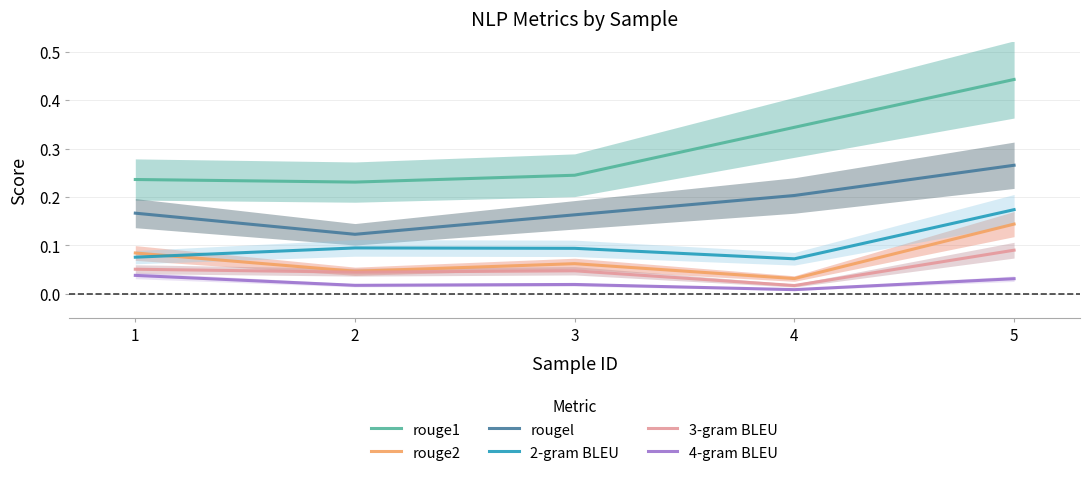

What is the sum of the rougel values at 4 and 5?

0.5